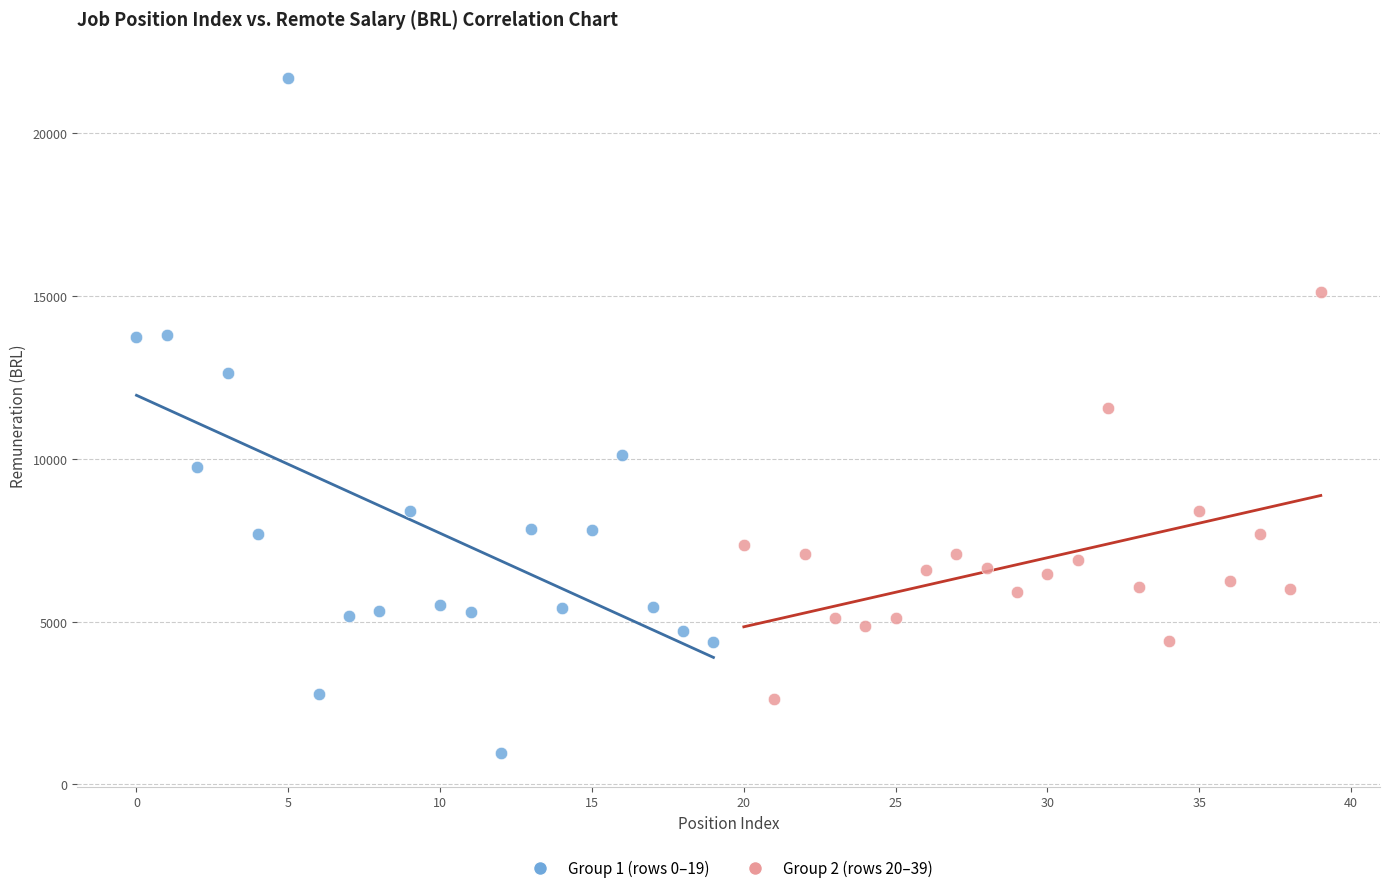

Which series has the widest spread of Y values?

Group 1 (rows 0–19)